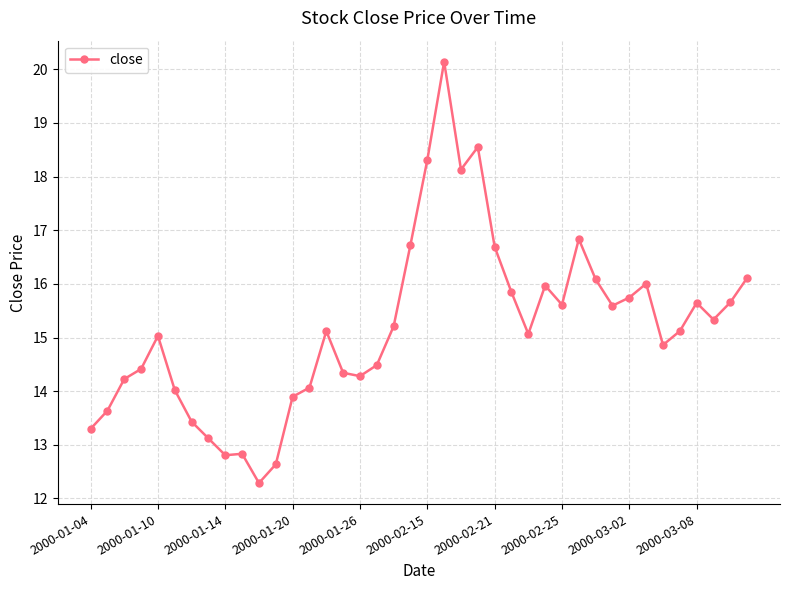

What is the maximum value shown in the chart?

20.1